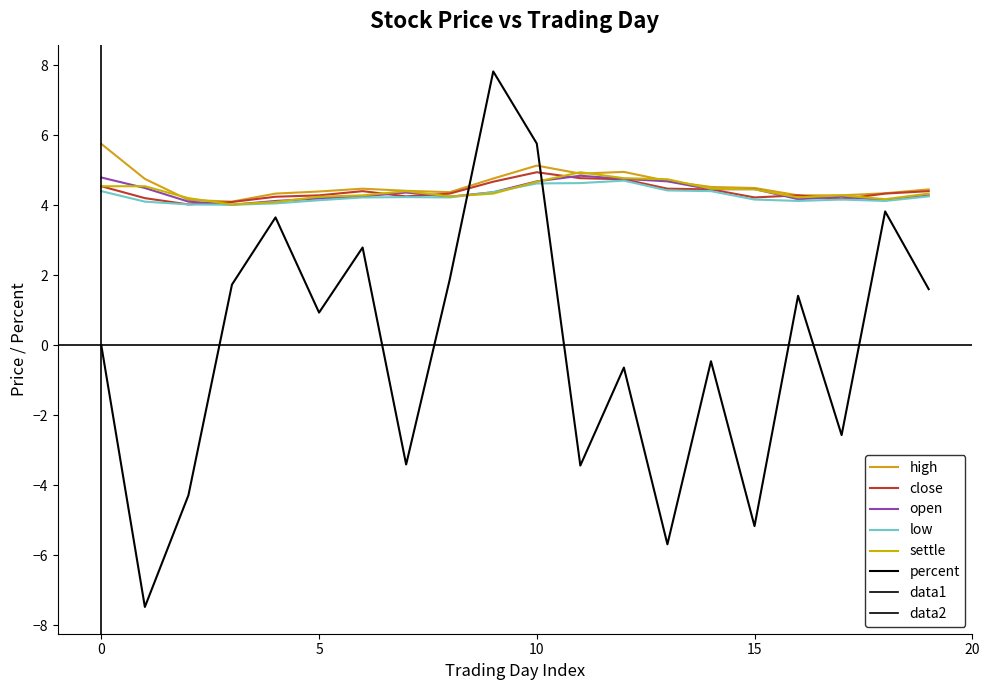

How many interior local valleys does the low series have?

4